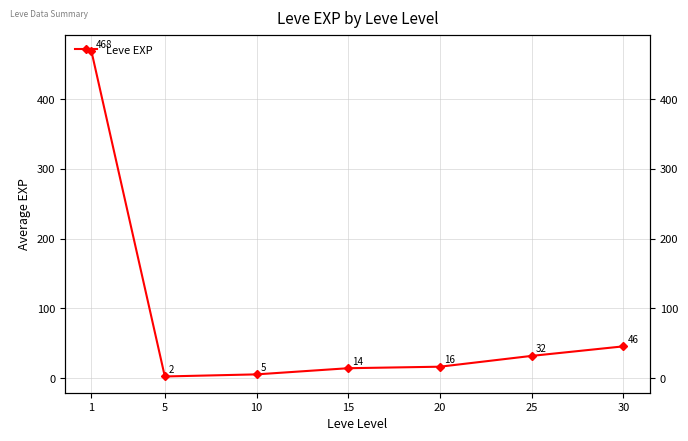

List the labels in order of value, largest first.

1, 30, 25, 20, 15, 10, 5